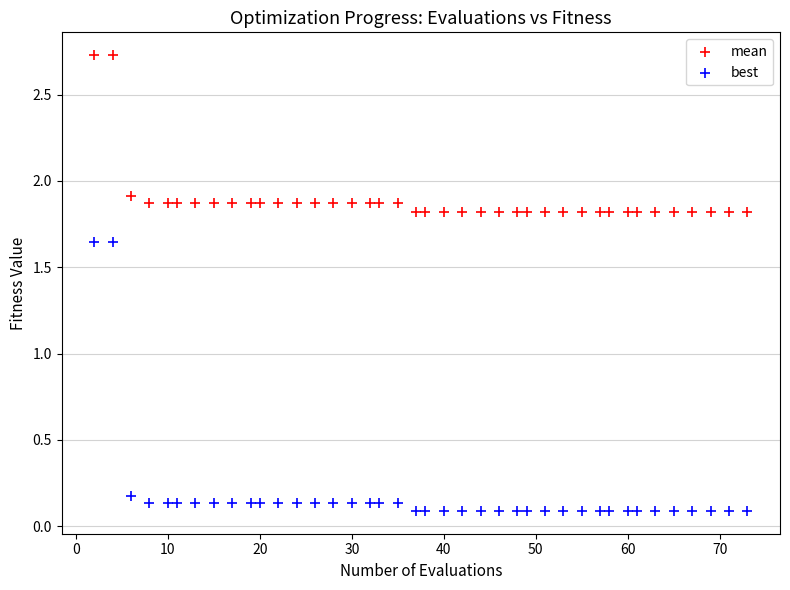

What is the X range (max minus min) for the scatter plot?

71.0